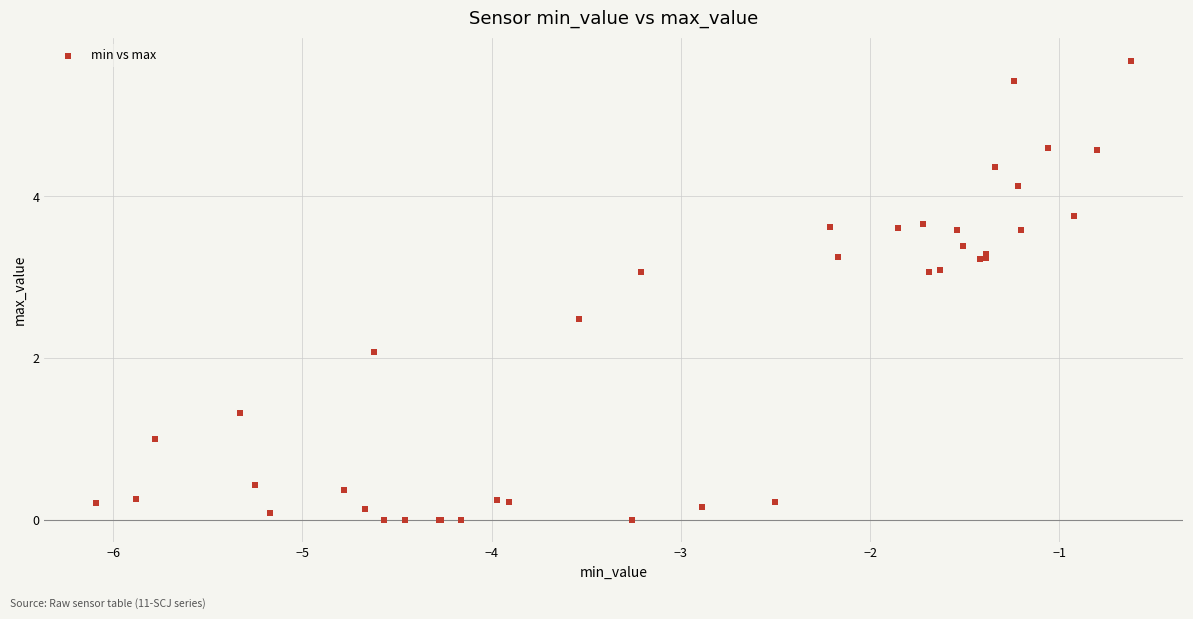

What Y value in the scatter plot is closest to 2?

2.1